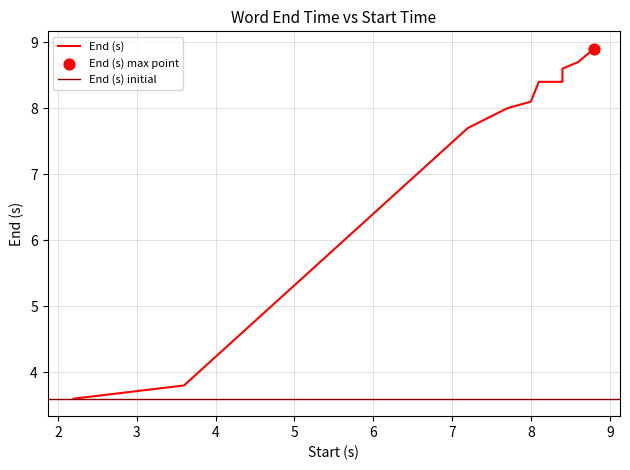

What is the change in value from one to of?

+0.3